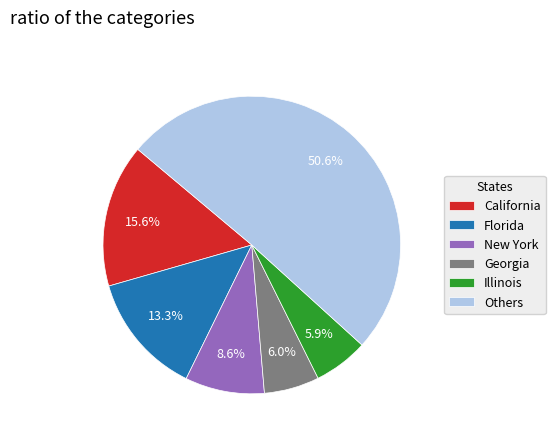

To the nearest percent, what percentage of the pie is Illinois?

6%